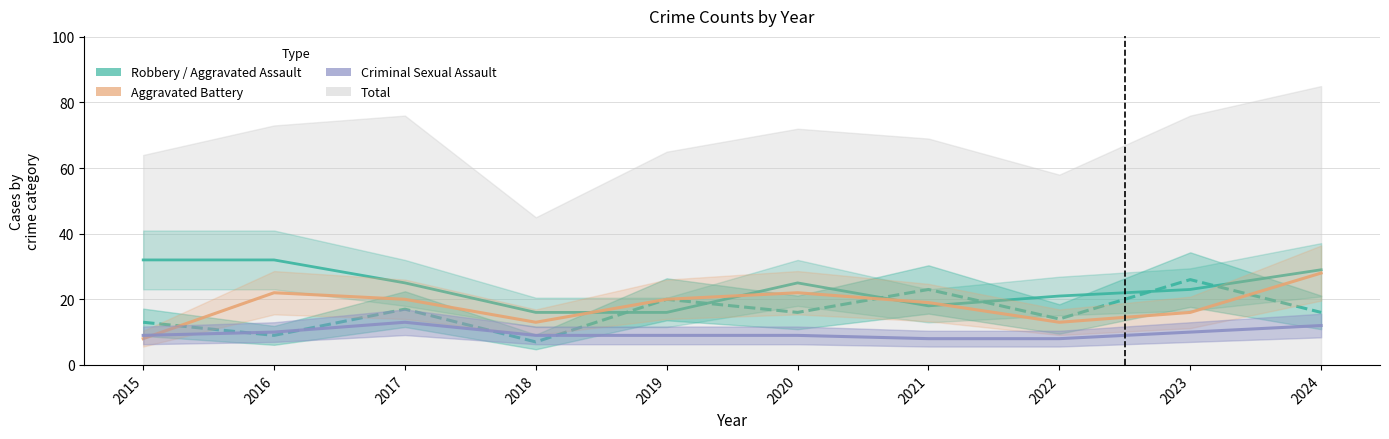

Count the number of categories in the chart.

10